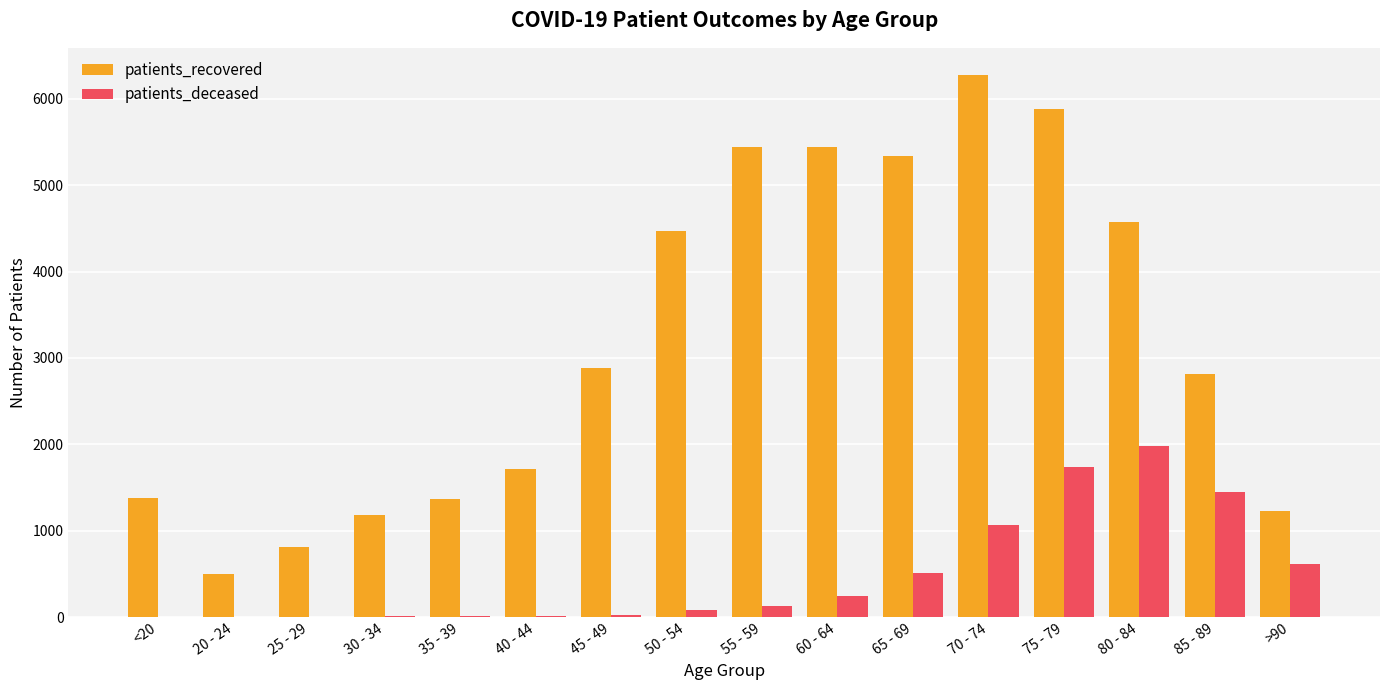

How many groups of bars are there?

16